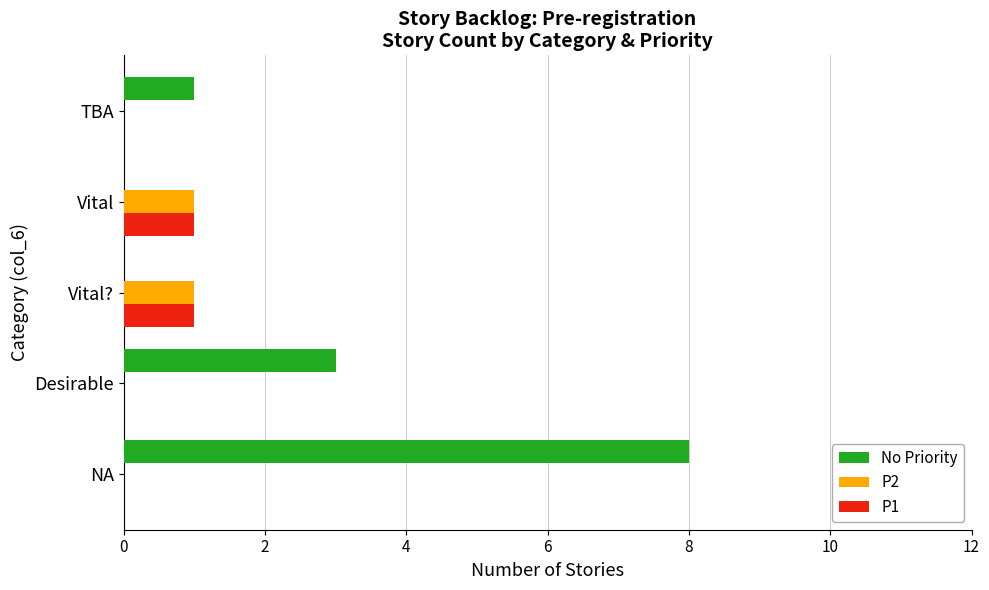

Is the value of P1 at TBA greater than the value of P2 at Vital??

No